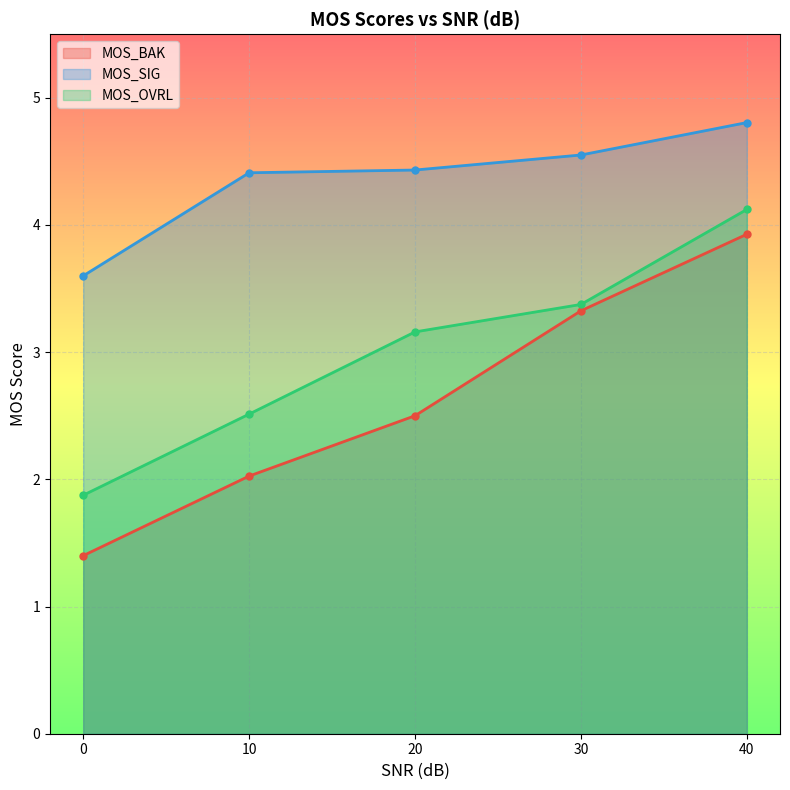

Which series has the widest spread of values?

MOS_BAK